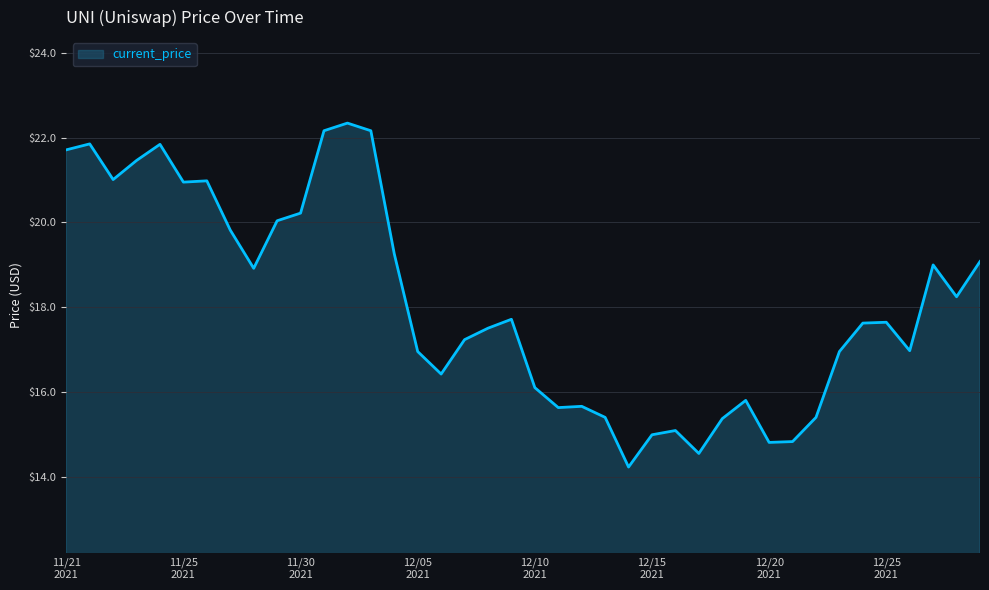

What is the greatest value displayed?

22.3